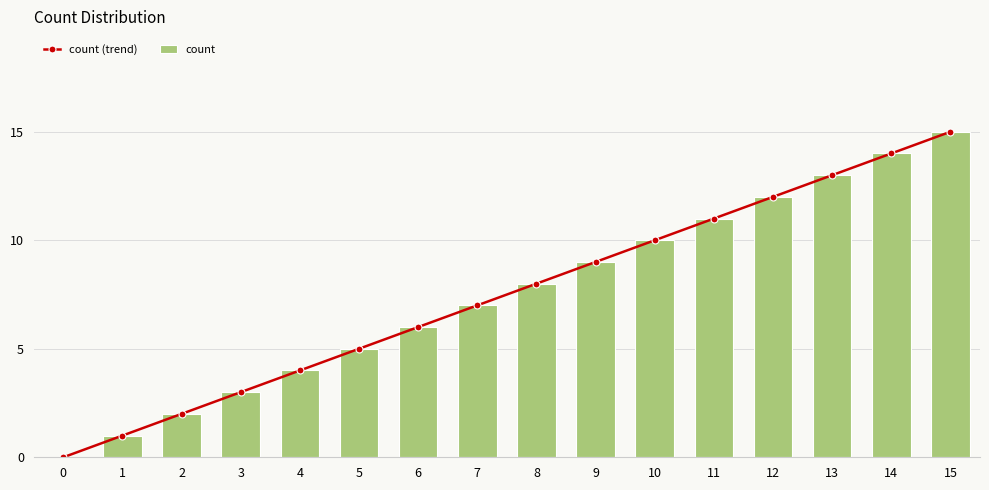

List the series in order of their peak value, highest first.

count (trend), count